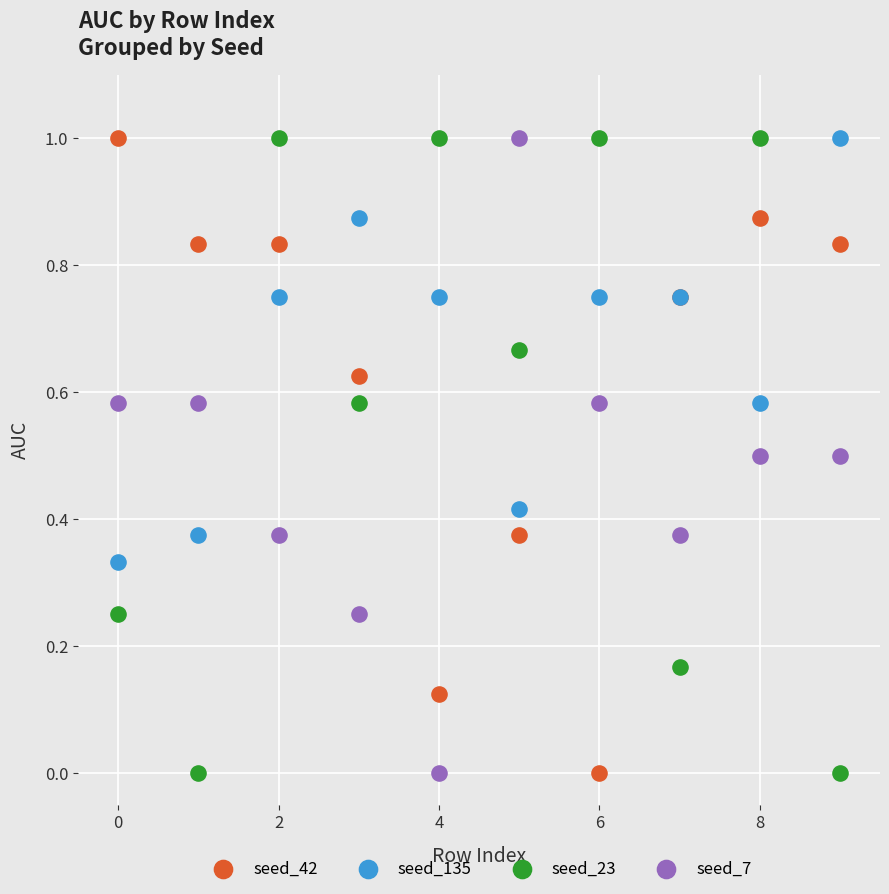

What are all the series names shown in the legend?

seed_42, seed_135, seed_23, seed_7